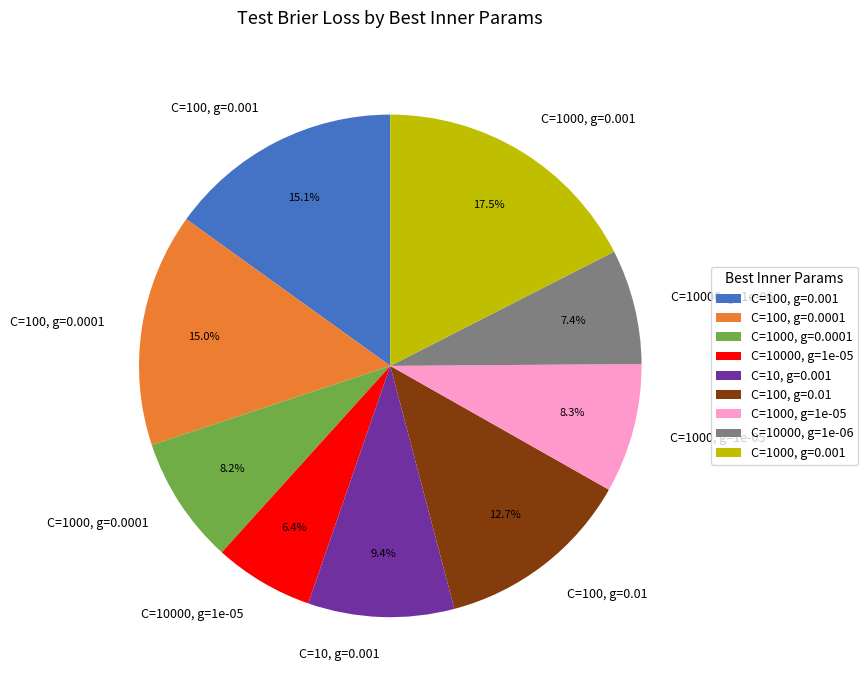

Between C=10000, g=1e-06 and C=10000, g=1e-05, which is larger?

C=10000, g=1e-06